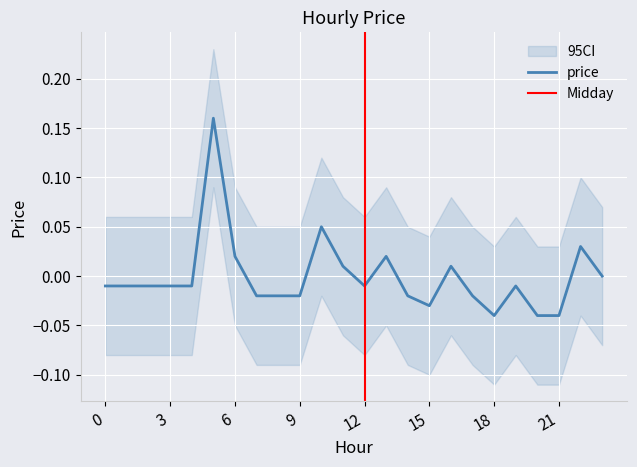

True or false: the data shows -0.0 at 20.

True